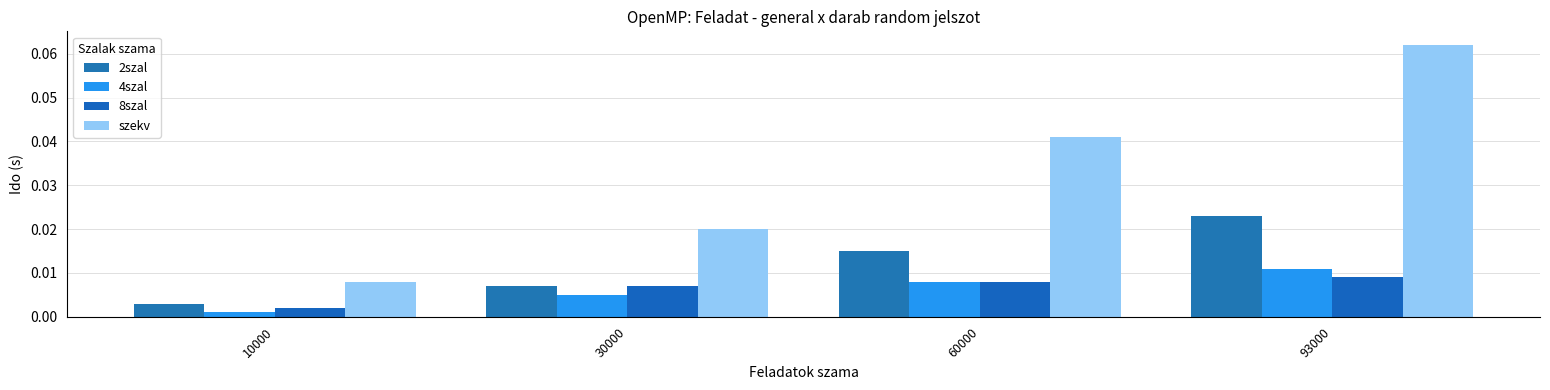

Reading left to right, extract all data points from this chart.

2szal: 0.0	0.0	0.0	0.0
4szal: 0.0	0.0	0.0	0.0
8szal: 0.0	0.0	0.0	0.0
szekv: 0.0	0.0	0.0	0.1